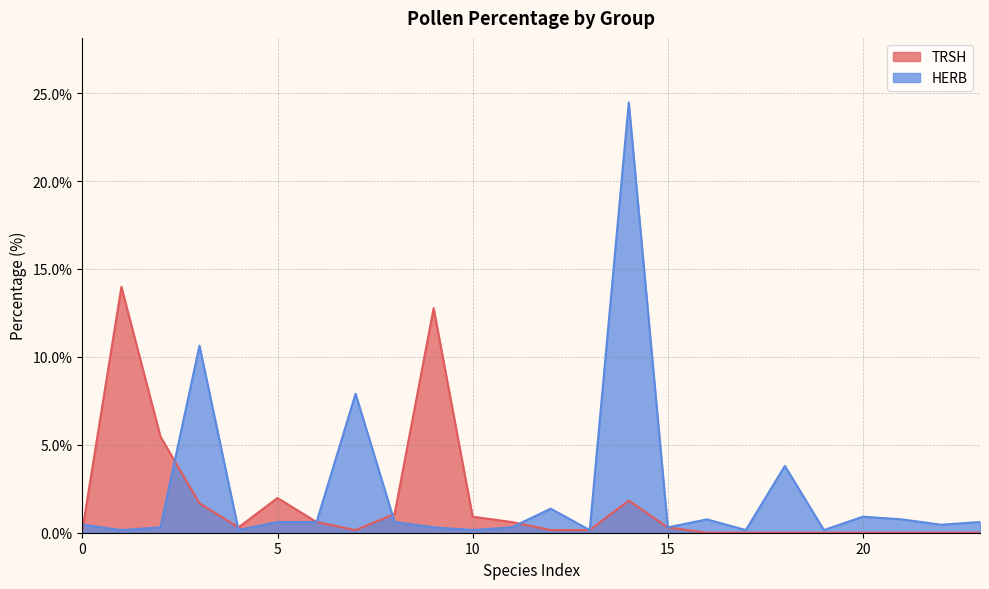

What is the label of the 6th point from the right?

18